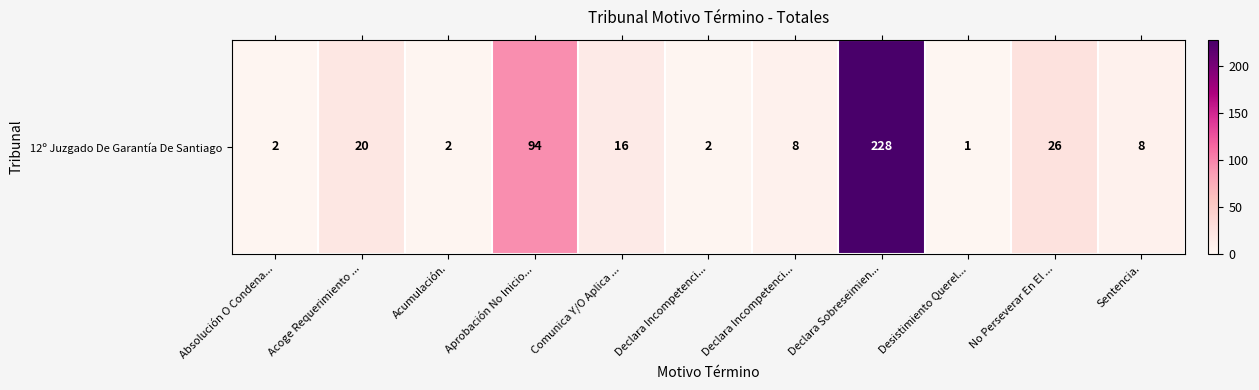

What is the minimum value shown in the chart?

1